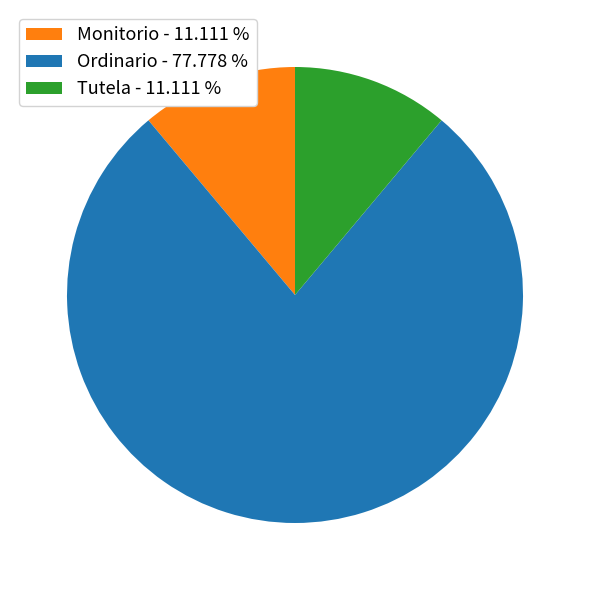

Between Ordinario and Monitorio, which is larger?

Ordinario